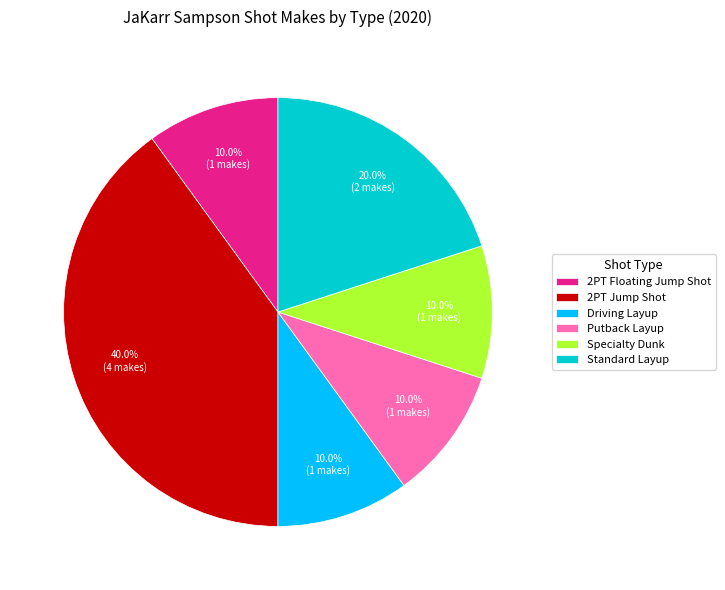

Does Driving Layup represent more than half of the total?

No